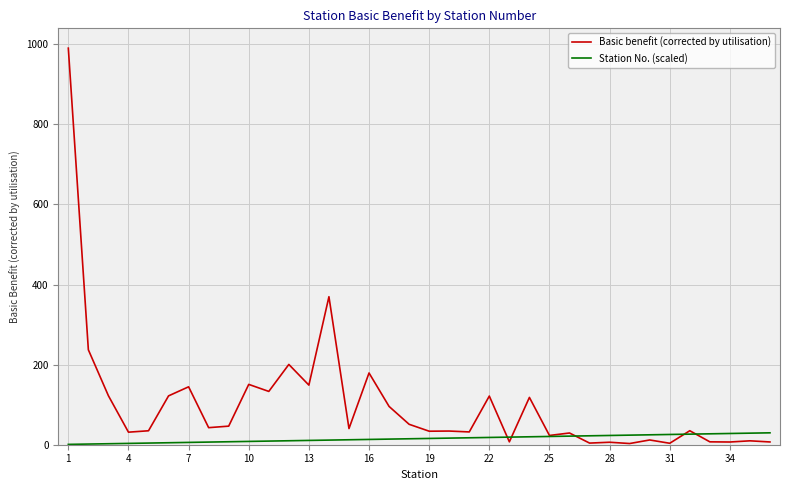

Which series has the largest total across all categories?

Basic benefit (corrected by utilisation)